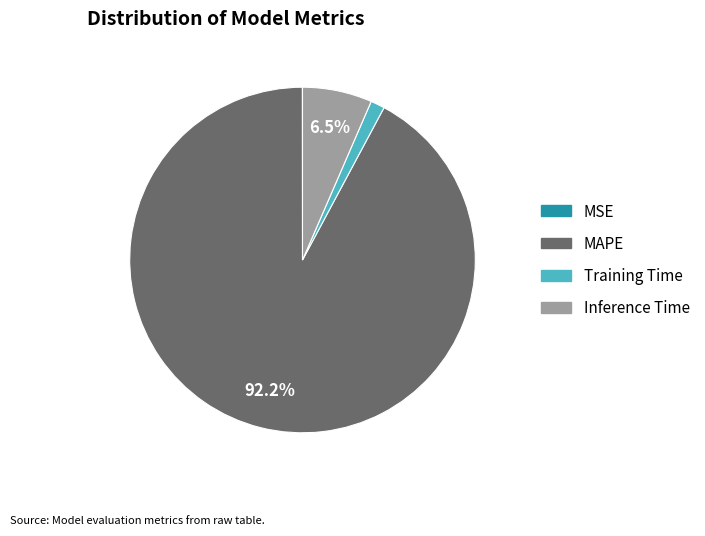

The MAPE slice represents 83% of the pie. True or false?

False